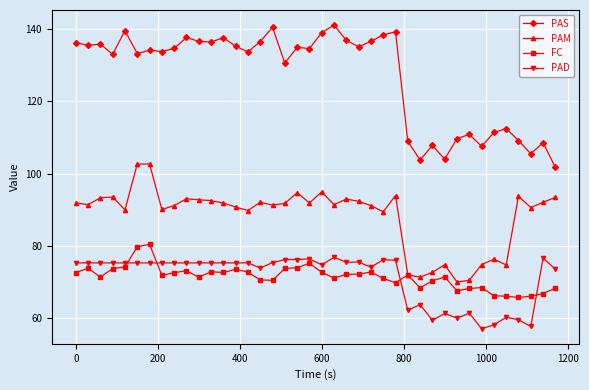

What is the value of the PAM point at the 21st from the left?

95.0